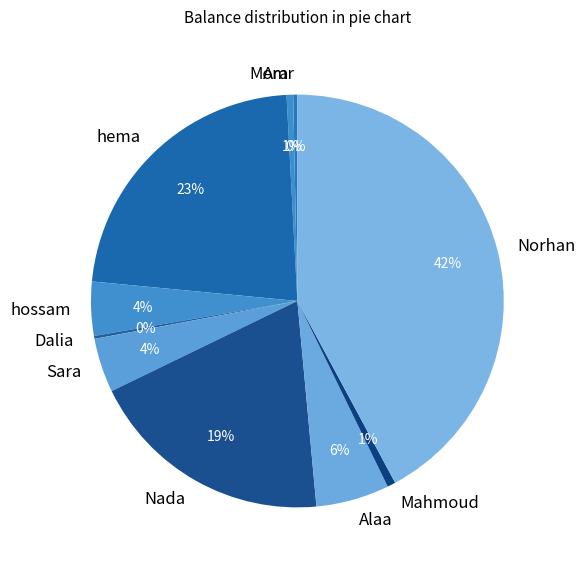

Approximately how many times larger is the value at Sara compared to hossam?

1.0